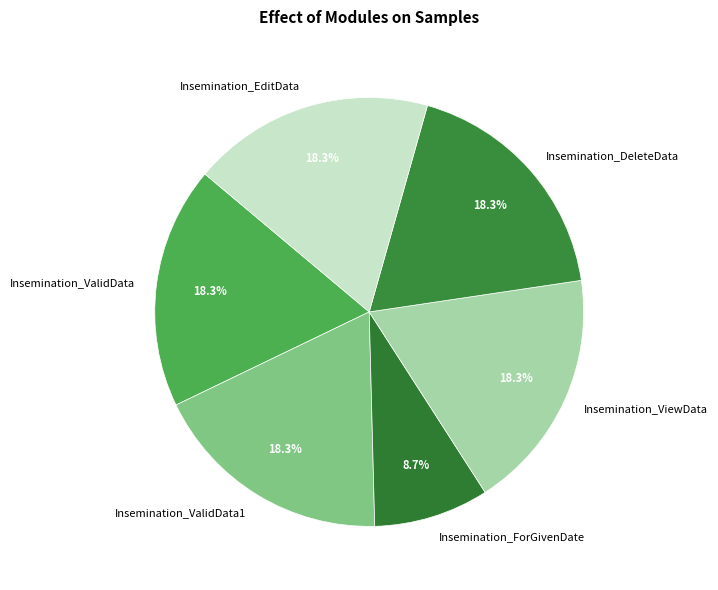

What is the ratio of the value at Insemination_DeleteData to the value at Insemination_ForGivenDate?

2.1